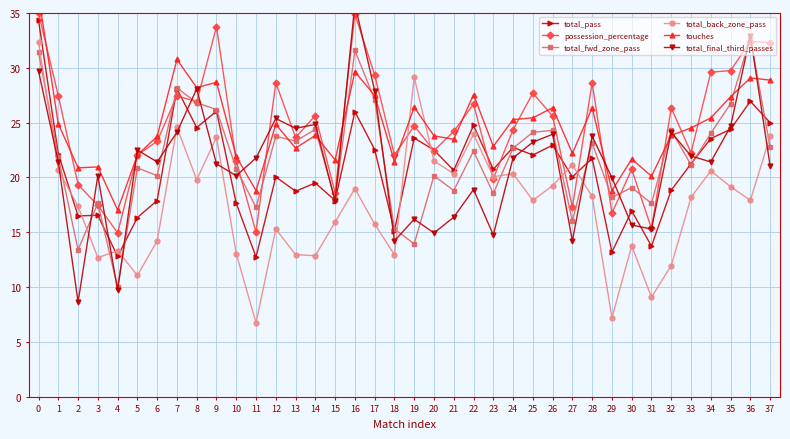

What is the average value of the total_fwd_zone_pass series?

21.8